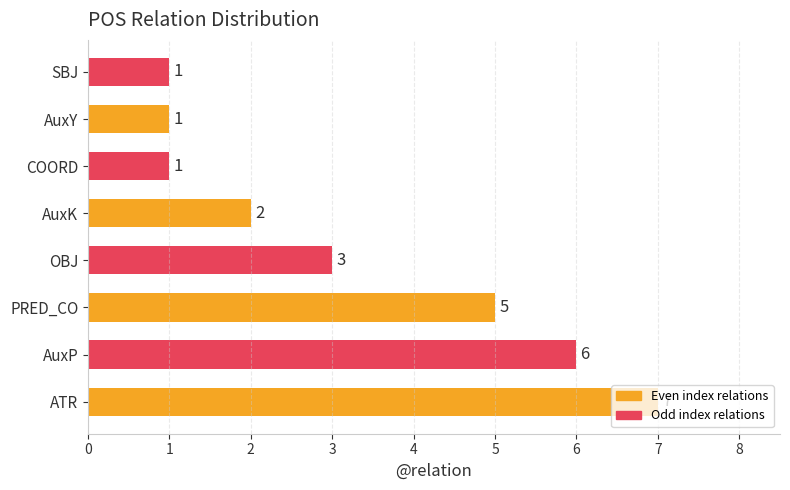

How many bars are there in total?

8